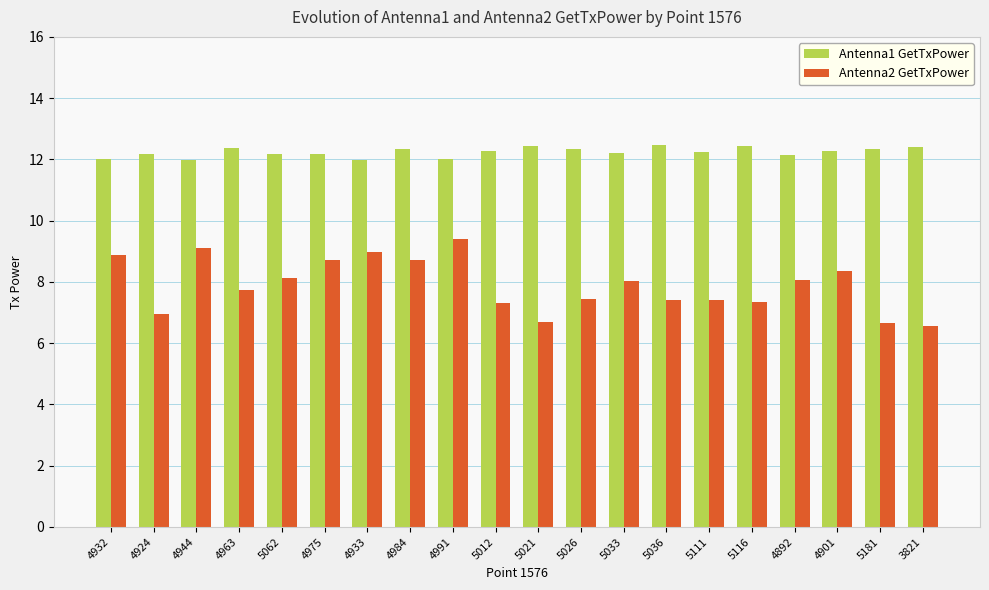

Which series has the largest total across all categories?

Antenna1 GetTxPower